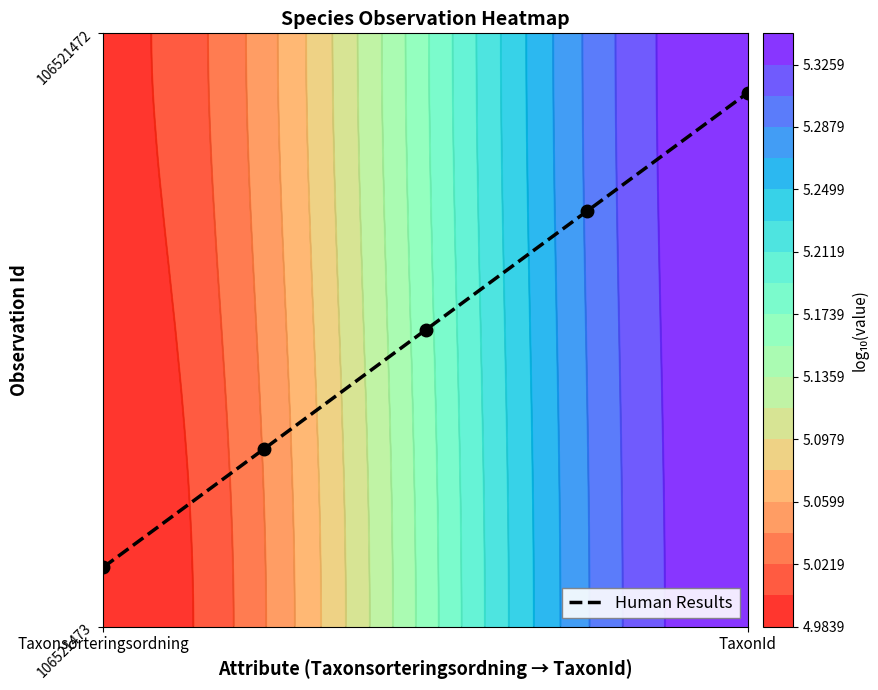

What is the difference between the maximum and minimum values?

0.8